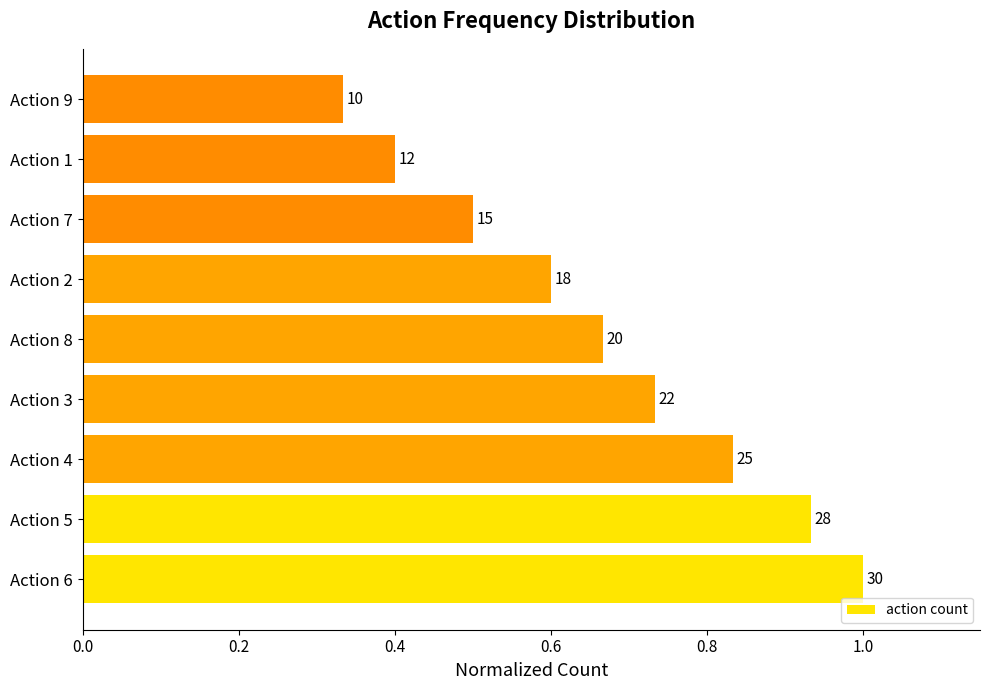

How many bars are there in total?

9